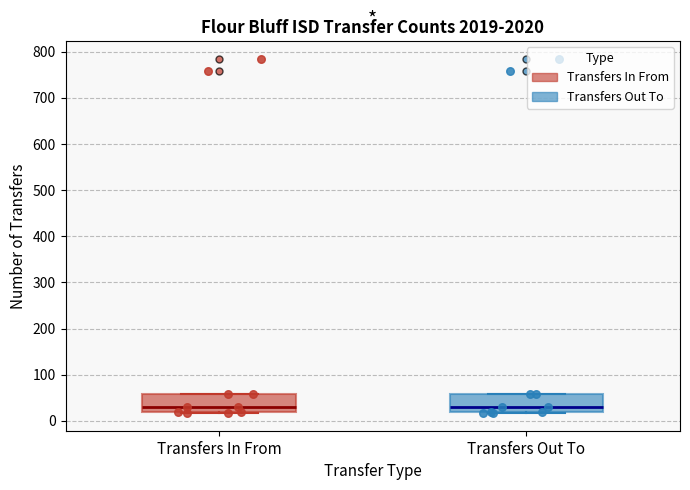

Where does the median line of the box for Transfers In From sit on the y-axis? The values are not printed on the chart, so give them approximately, as read against the axis.

30